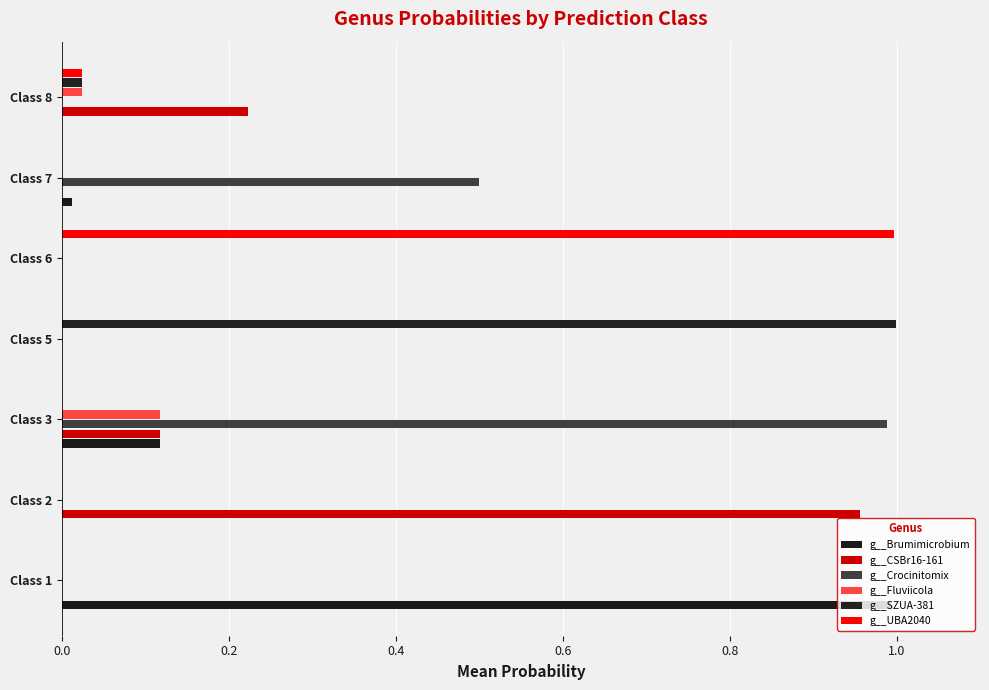

How many data points does each series have?

7